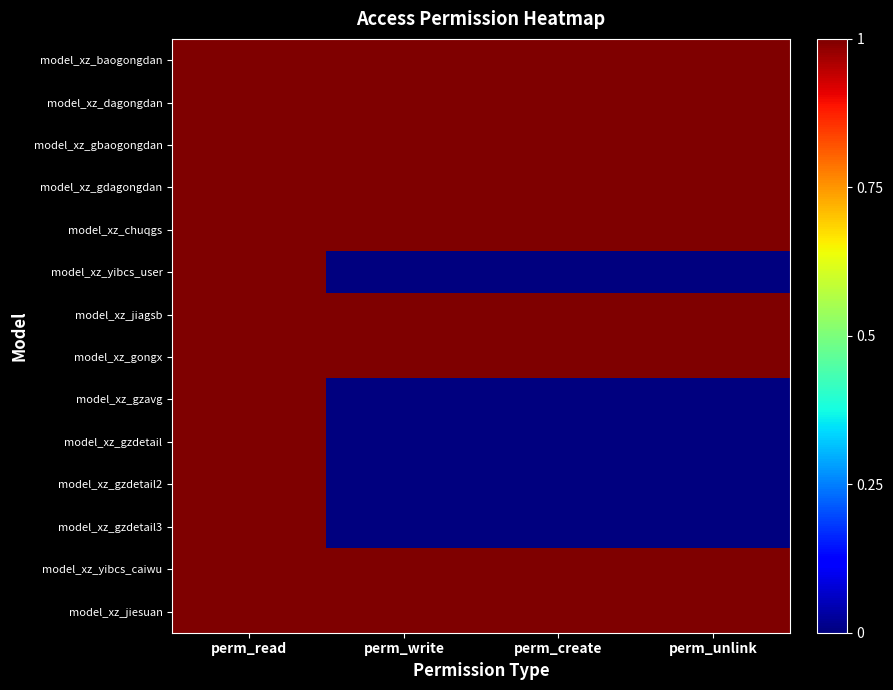

Rank the series at perm_write from highest to lowest value.

model_xz_baogongdan, model_xz_dagongdan, model_xz_gbaogongdan, model_xz_gdagongdan, model_xz_chuqgs, model_xz_jiagsb, model_xz_gongx, model_xz_yibcs_caiwu, model_xz_jiesuan, model_xz_yibcs_user, model_xz_gzavg, model_xz_gzdetail, model_xz_gzdetail2, model_xz_gzdetail3